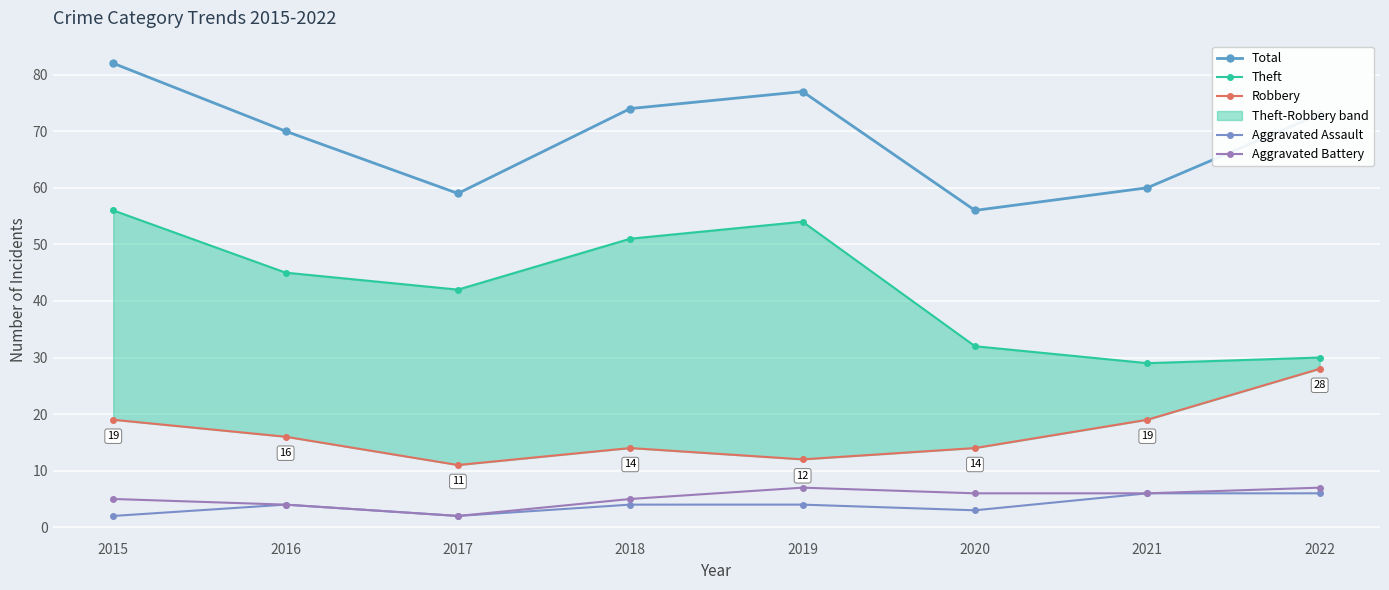

At how many categories does at least one series exceed 19?

8